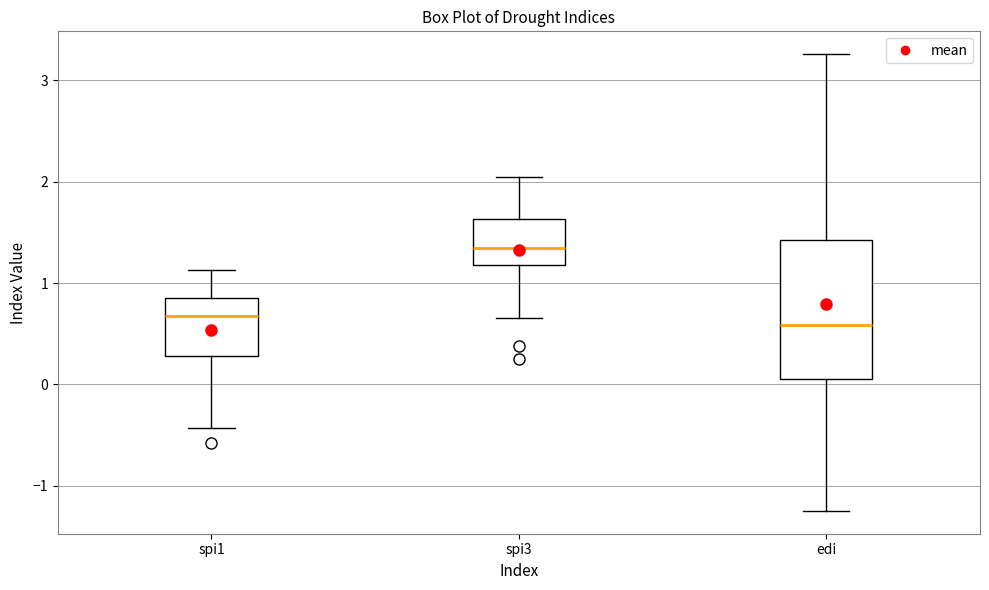

Where does the median line of the box for edi sit on the y-axis? The values are not printed on the chart, so give them approximately, as read against the axis.

0.6